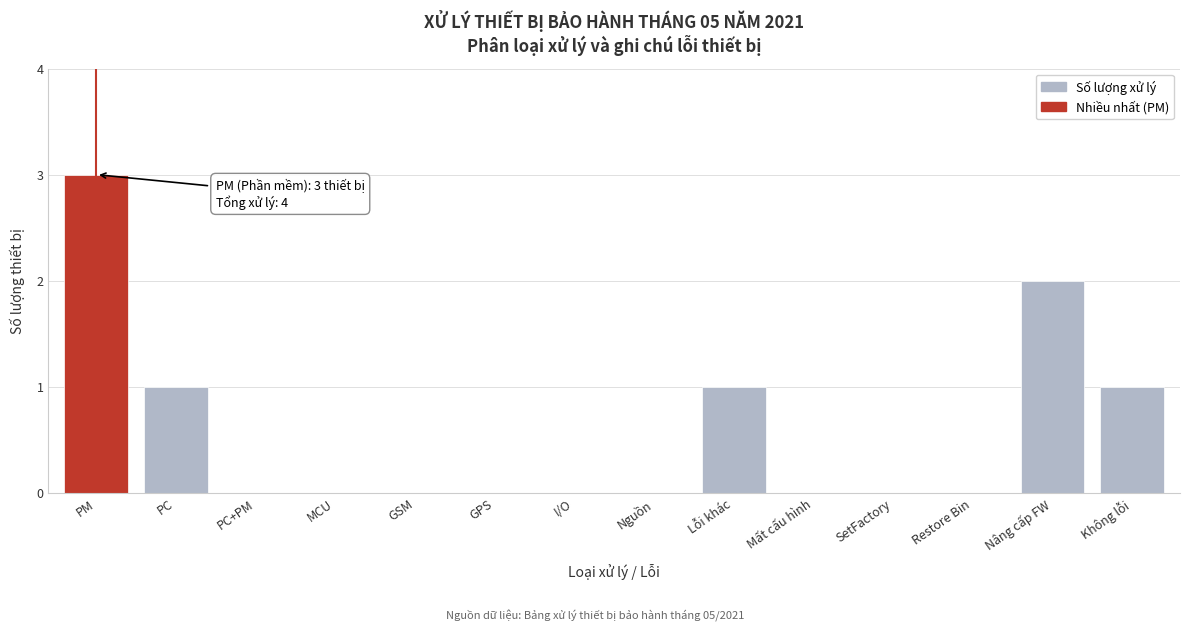

Reading left to right, what are all the values shown in this chart?

PM=3	PC=1	PC+PM=0	MCU=0	GSM=0	GPS=0	I/O=0	Nguồn=0	Lỗi khác=1	Mất cấu hình=0	SetFactory=0	Restore Bin=0	Nâng cấp FW=2	Không lỗi=1